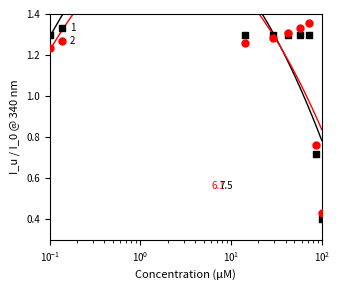

Which series has the largest total across all categories?

2